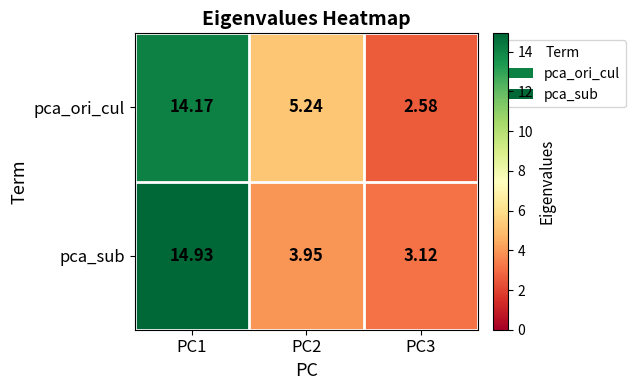

How many distinct data groups are displayed?

2